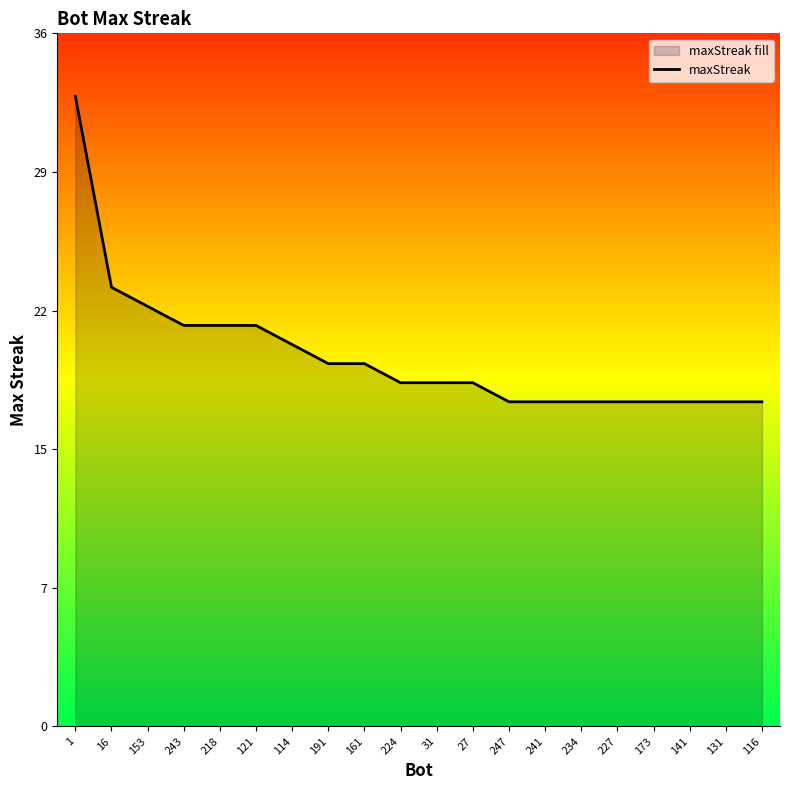

How many lines are shown in the chart?

1